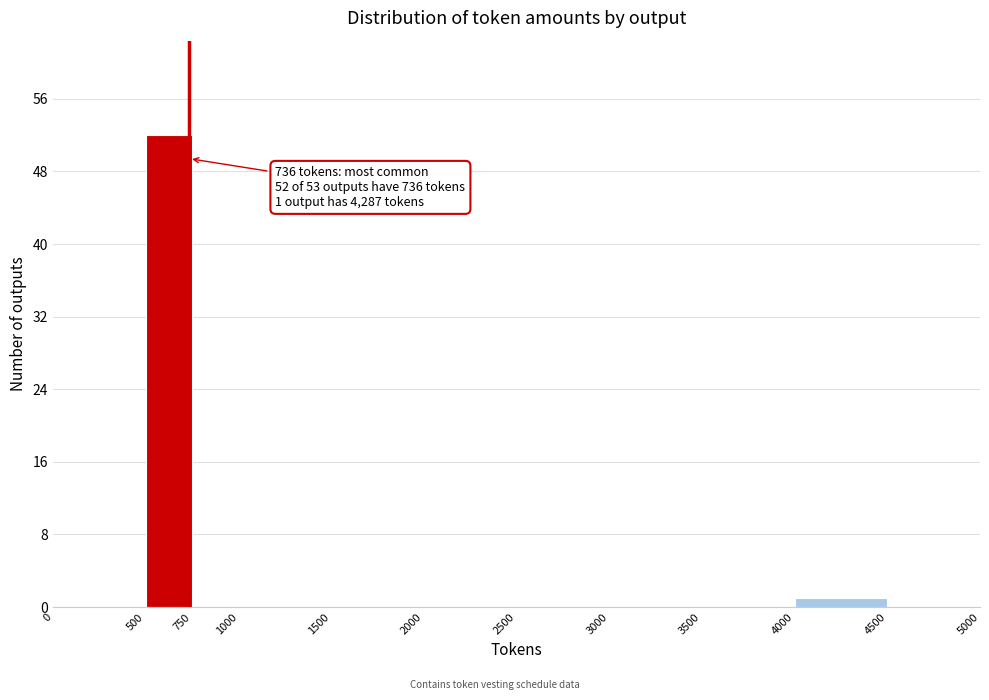

Over which range of the x-axis is the bar tallest?

500 to 750